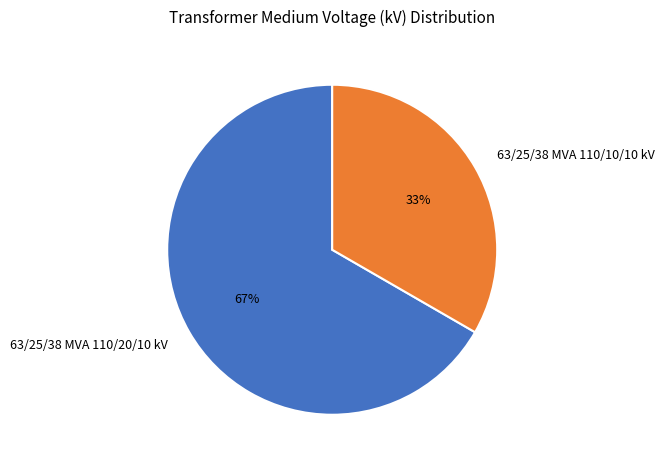

Is it true that 63/25/38 MVA 110/20/10 kV is 79% of the pie?

False